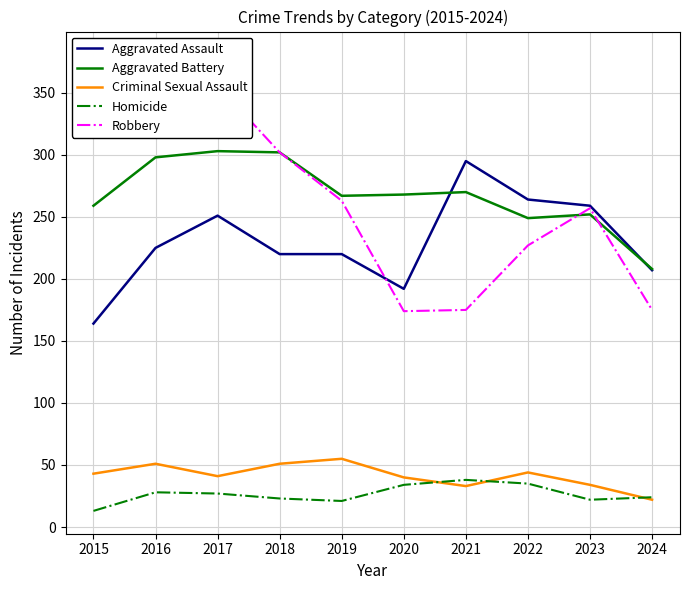

List the labels in order of Aggravated Assault value, largest first.

2021, 2022, 2023, 2017, 2016, 2018, 2019, 2024, 2020, 2015